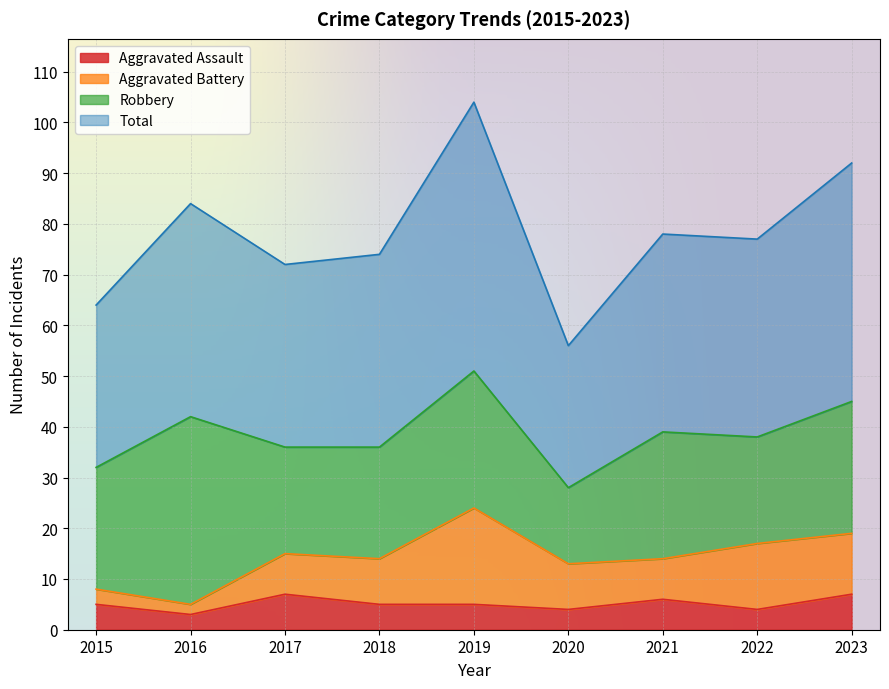

True or false: Aggravated Assault and Total intersect in this chart.

False